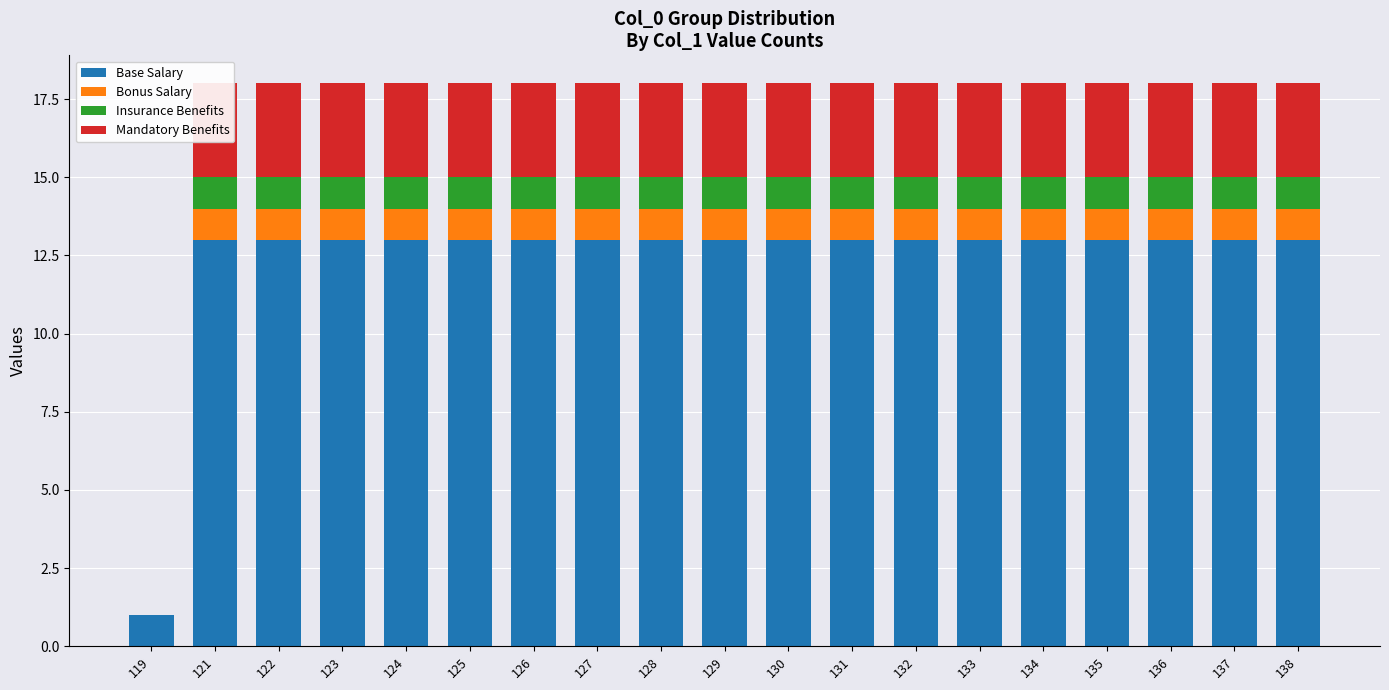

How many groups of bars are there?

19